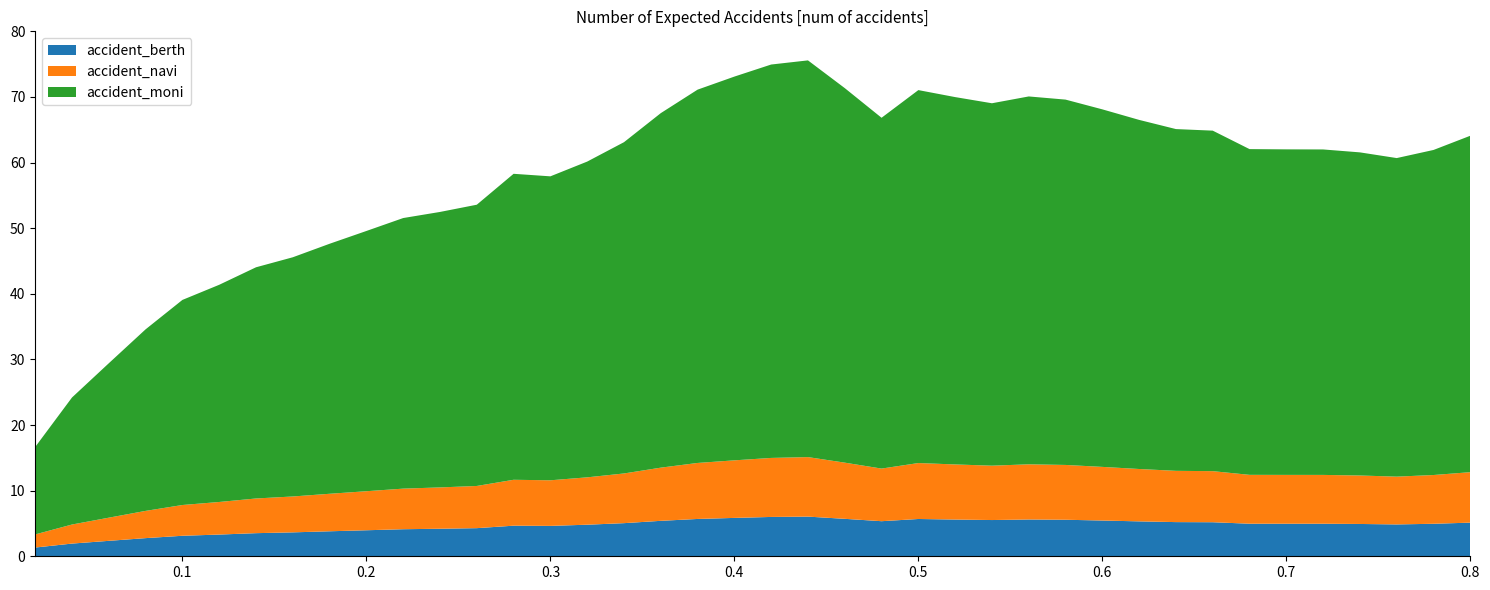

Reading left to right, transcribe all the data shown in this chart.

16.7	24.2	29.4	34.6	39.1	41.4	44.0	45.6	47.6	49.6	51.5	52.5	53.6	58.3	57.9	60.1	63.1	67.5	71.1	73.1	74.9	75.6	71.3	66.8	71.0	70.0	69.0	70.1	69.6	68.1	66.5	65.1	64.9	62.1	62.0	62.0	61.6	60.7	61.9	64.1